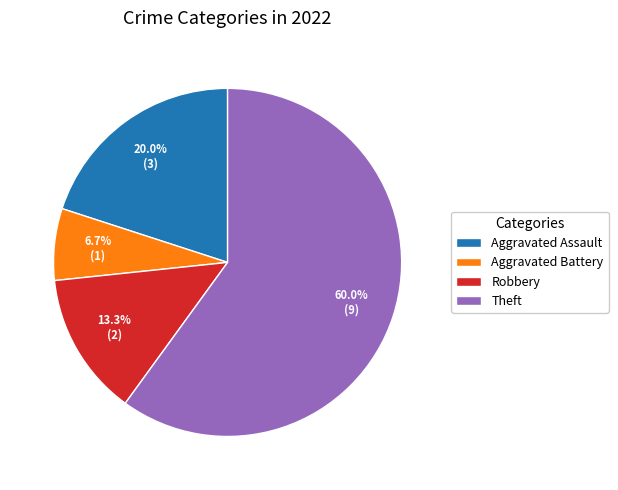

To the nearest percent, what portion does Theft represent?

60%